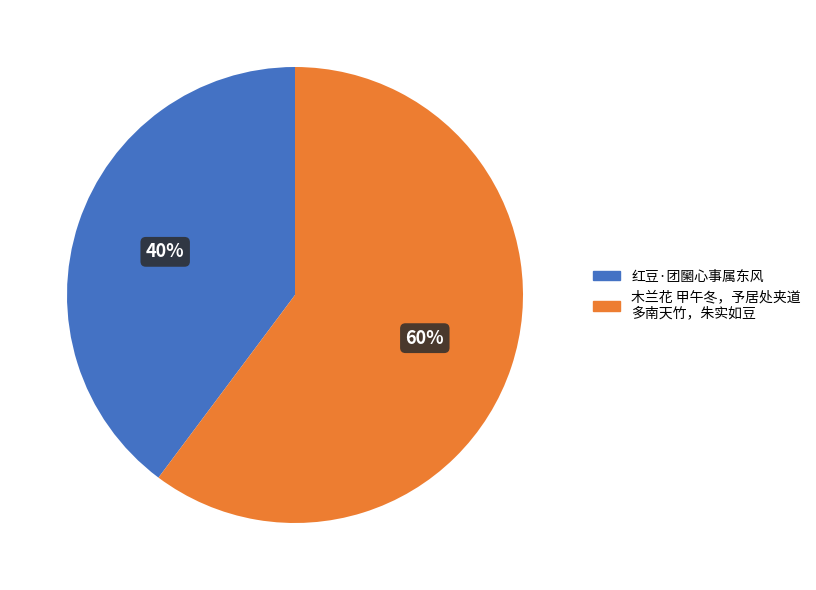

Is there a majority slice in this chart?

Yes